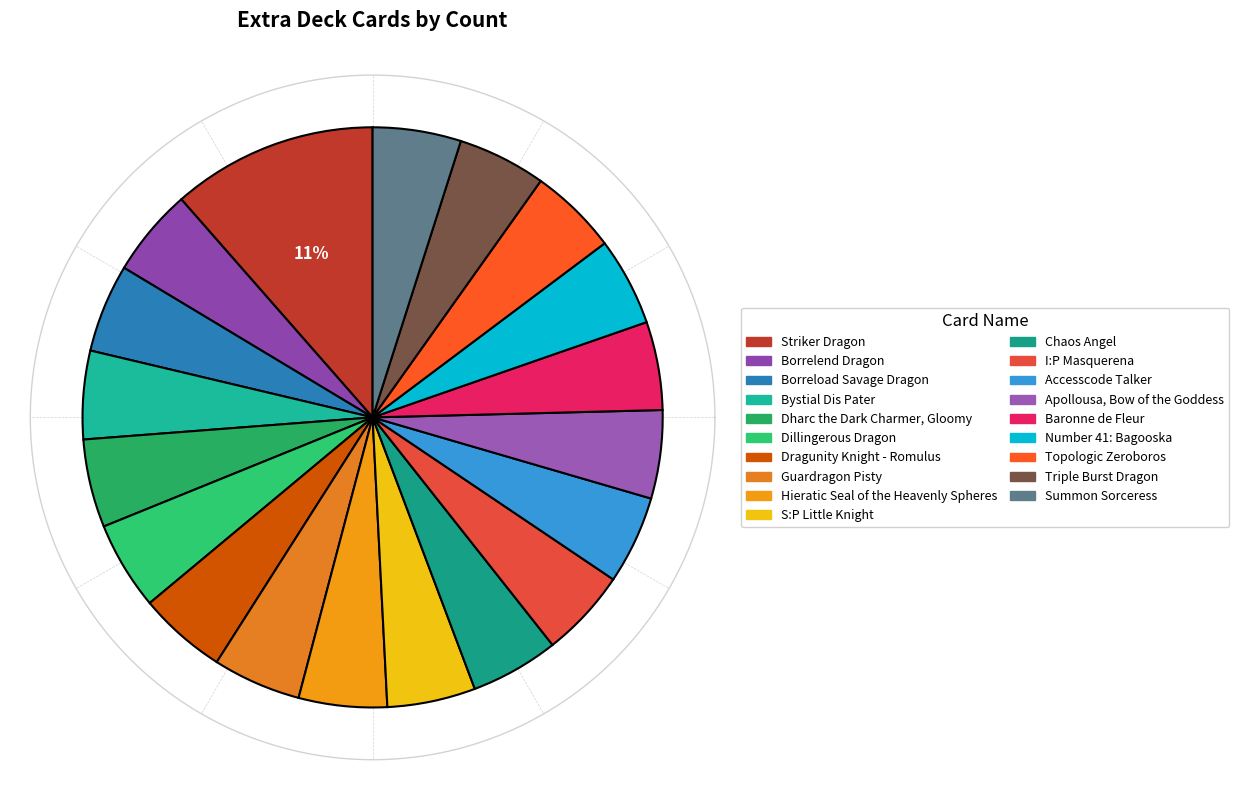

What is the ratio of the value at Dillingerous Dragon to the value at Baronne de Fleur?

1.0